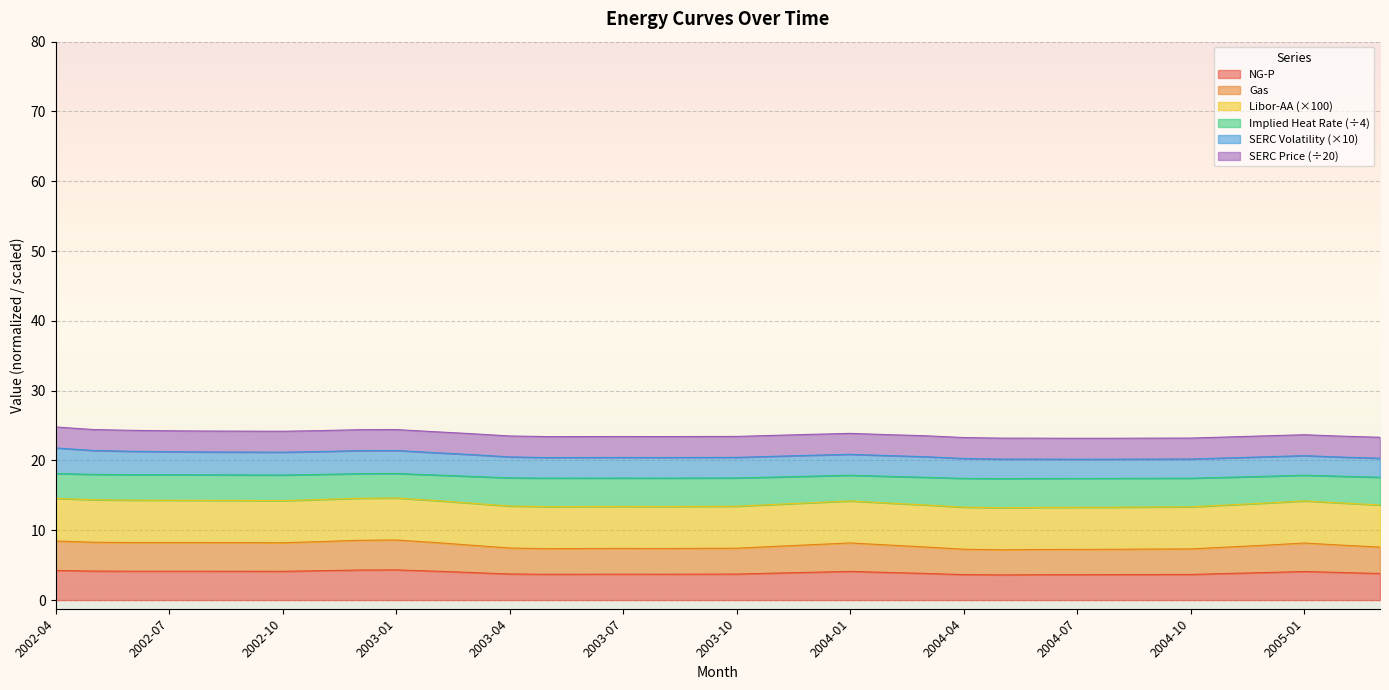

True or false: NG-P and Implied Heat Rate cross at least once.

False